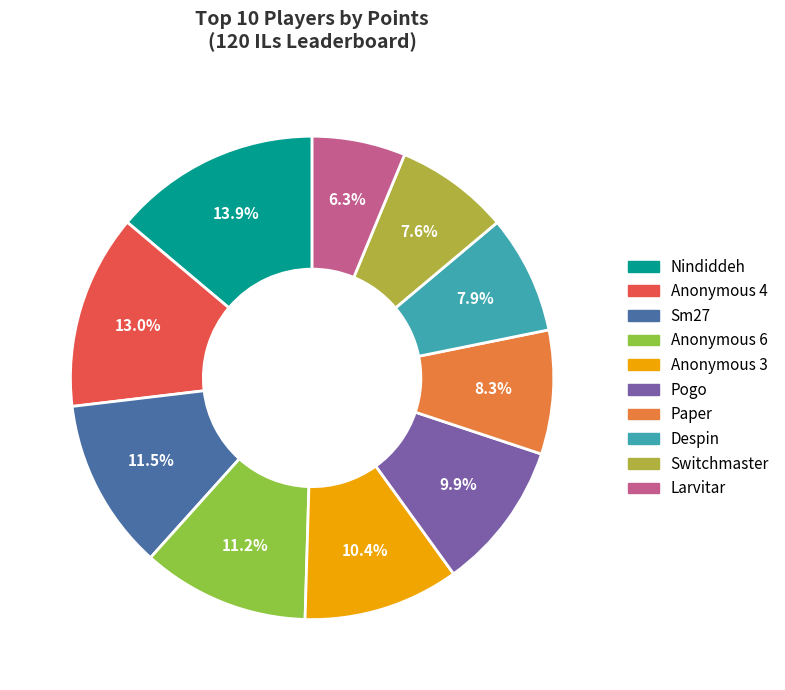

Which has a higher value, Despin or Nindiddeh?

Nindiddeh